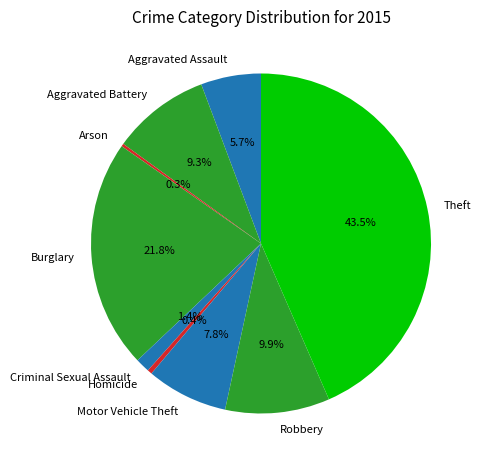

What percentage do Aggravated Assault and Criminal Sexual Assault together represent?

7.1%